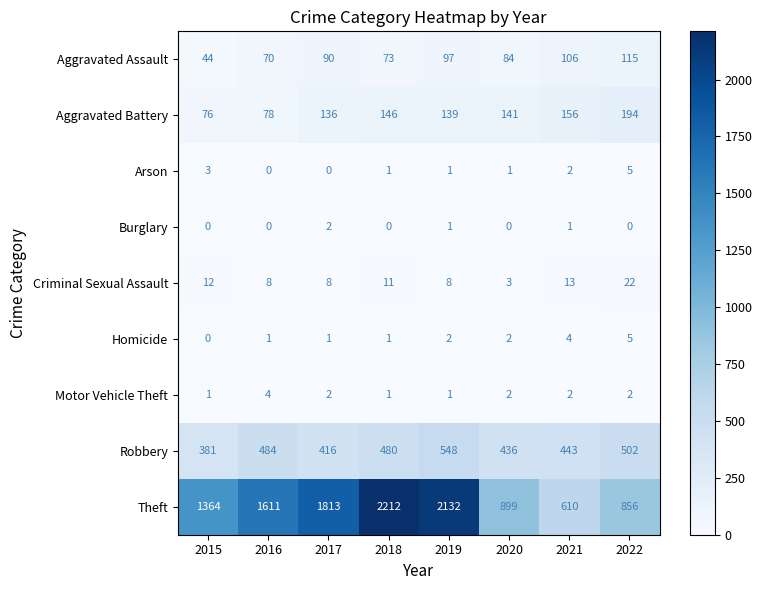

At how many categories does at least one series exceed 1365?

4